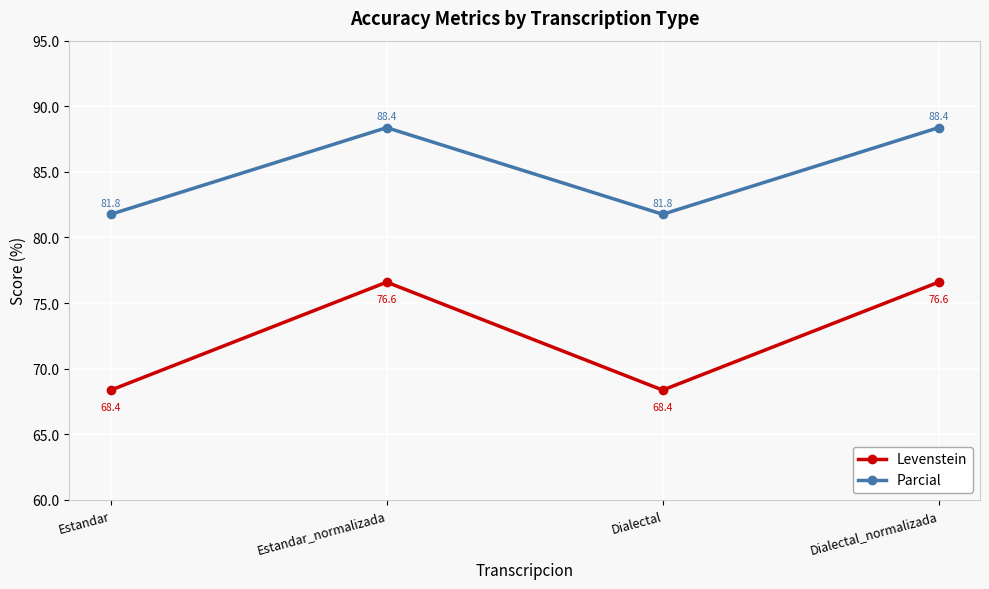

Reading left to right, what are all the values shown in this chart?

Levenstein: Estandar=68.4	Estandar_normalizada=76.6	Dialectal=68.4	Dialectal_normalizada=76.6
Parcial: Estandar=81.8	Estandar_normalizada=88.4	Dialectal=81.8	Dialectal_normalizada=88.4